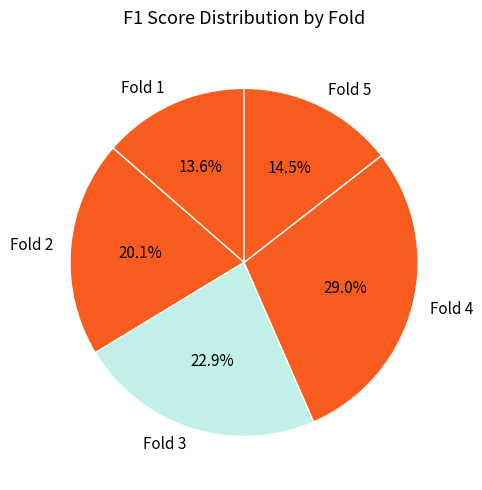

The Fold 2 slice represents 20% of the pie. True or false?

True